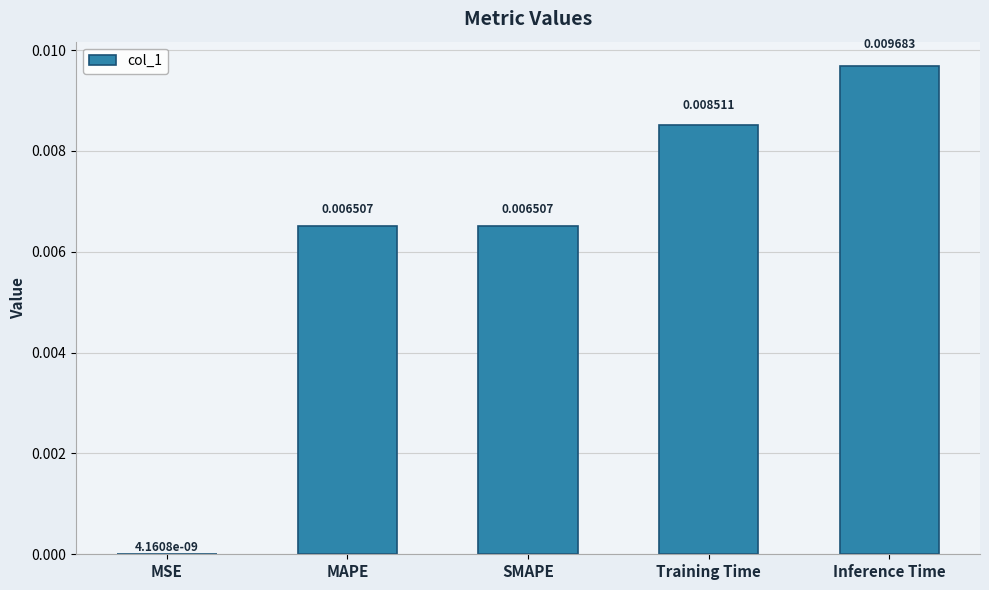

Where is the data nearest to the value 0?

MSE